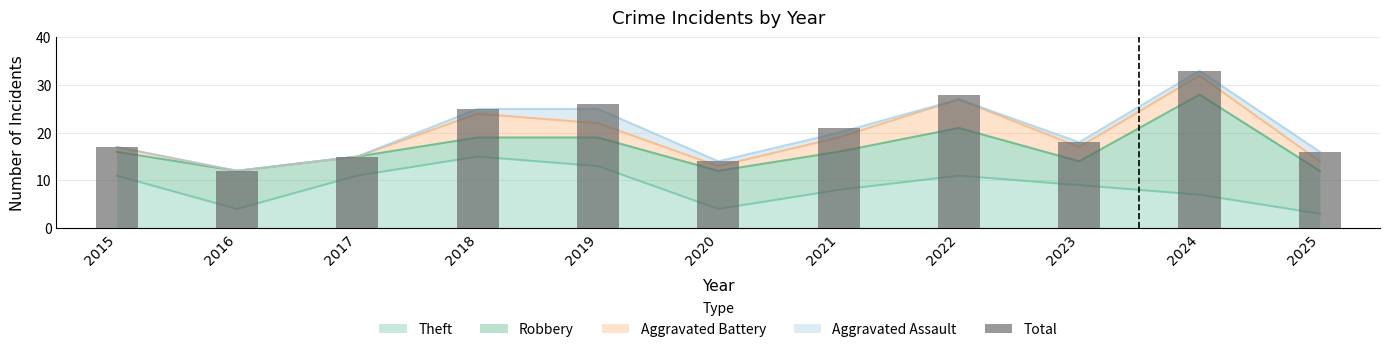

Which category has the highest value across all series?

2024